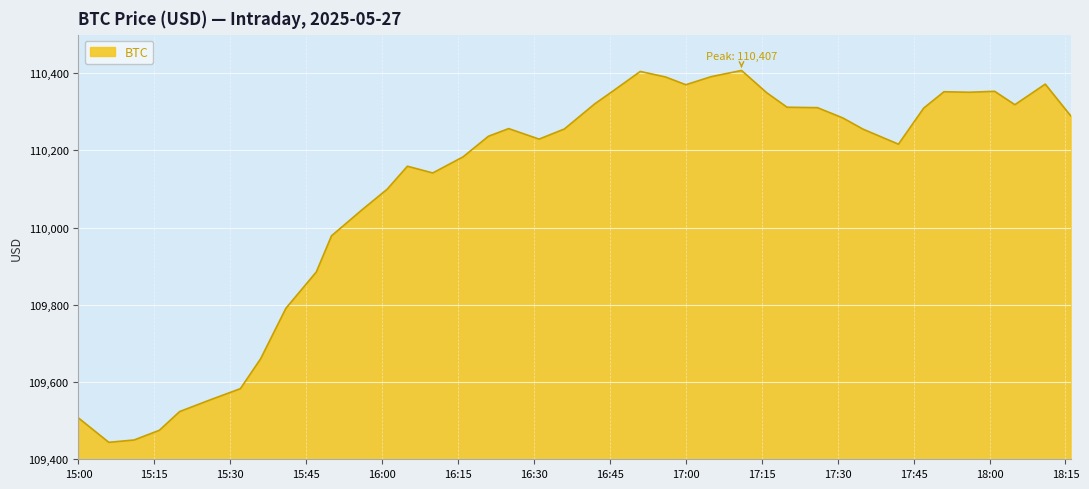

What is the maximum value shown in the chart?

110407.2